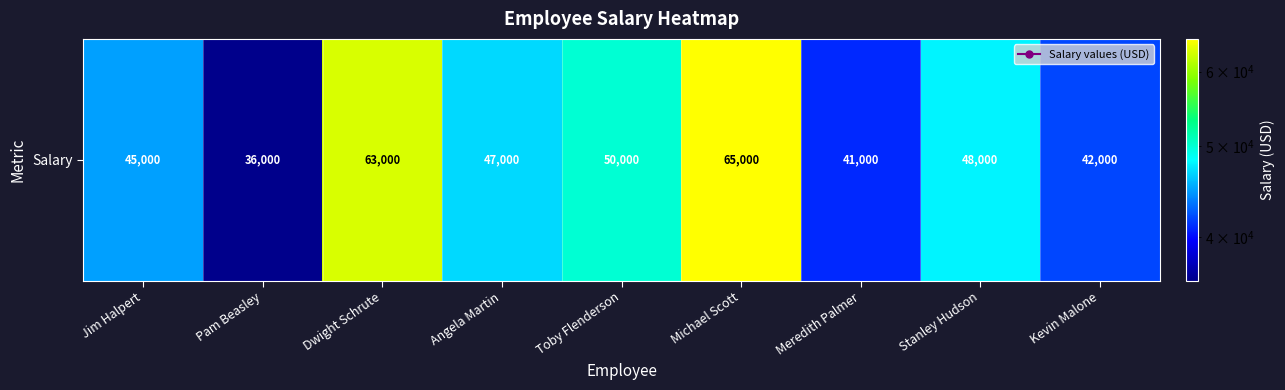

Reading right to left, transcribe all the data shown in this chart.

42000	48000	41000	65000	50000	47000	63000	36000	45000